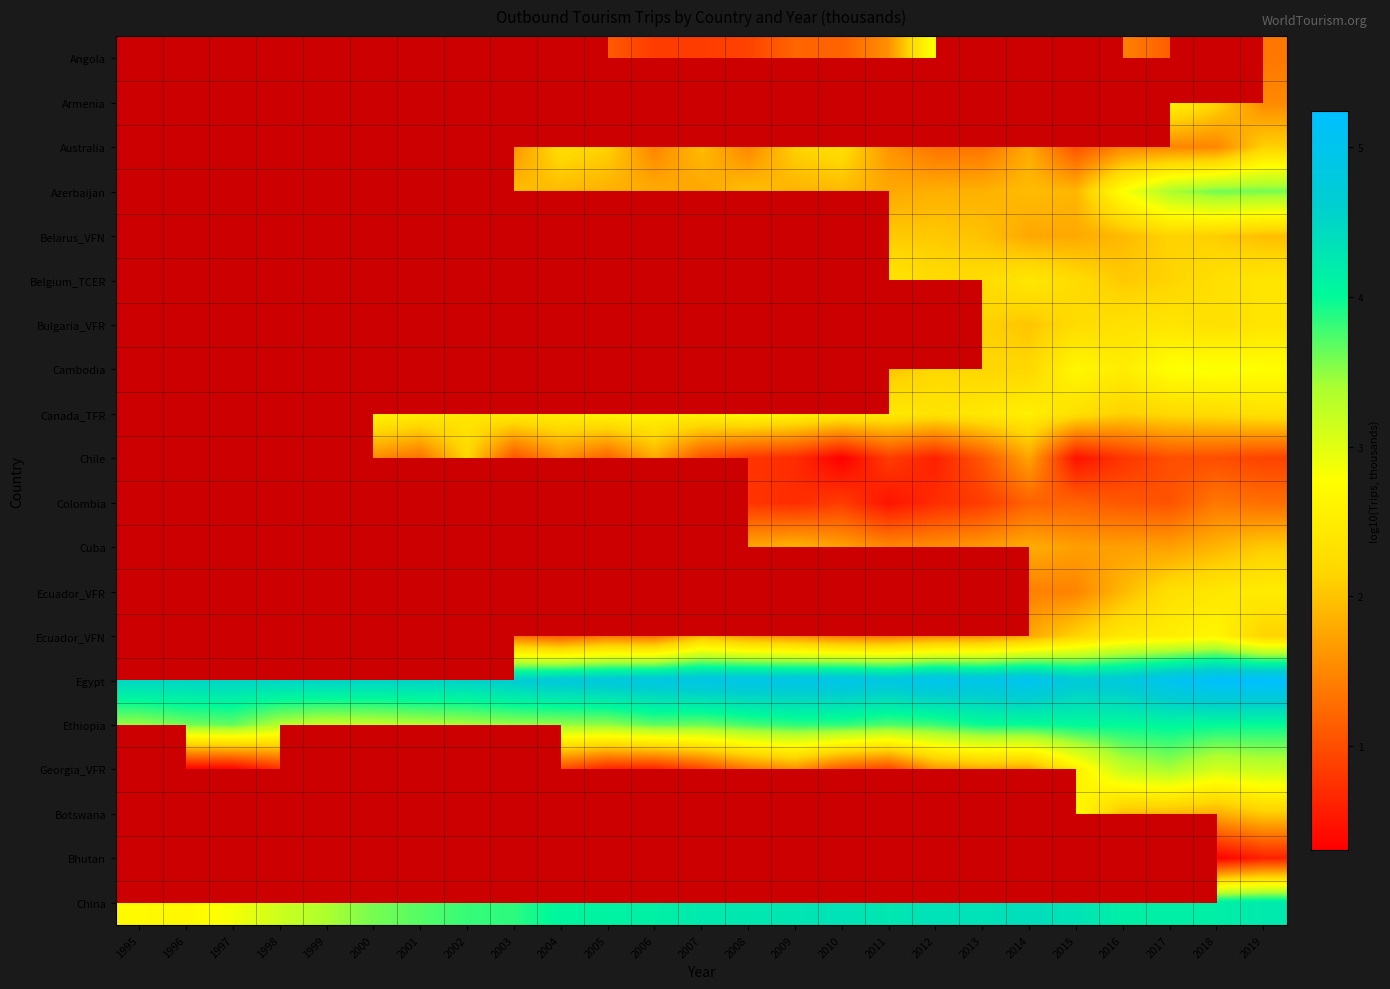

Which category has the lowest value in the Angola series?

1995